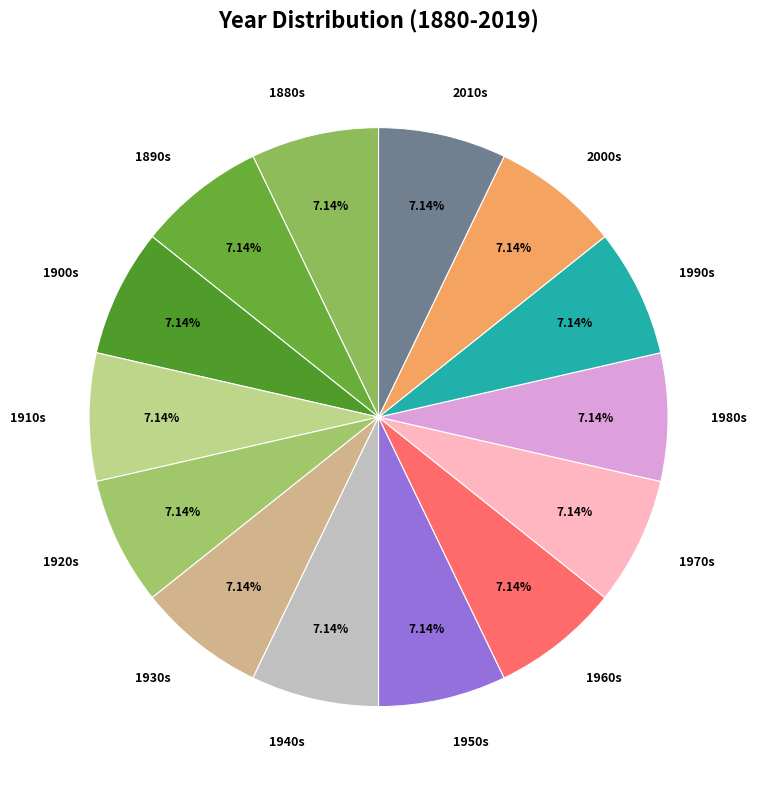

Count the number of slices in the pie.

14